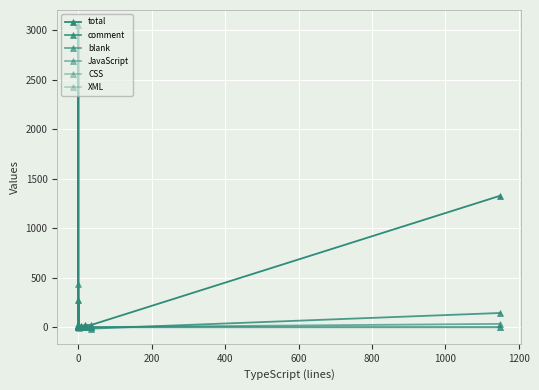

Does the chart display data point markers on the line(s)?

Yes